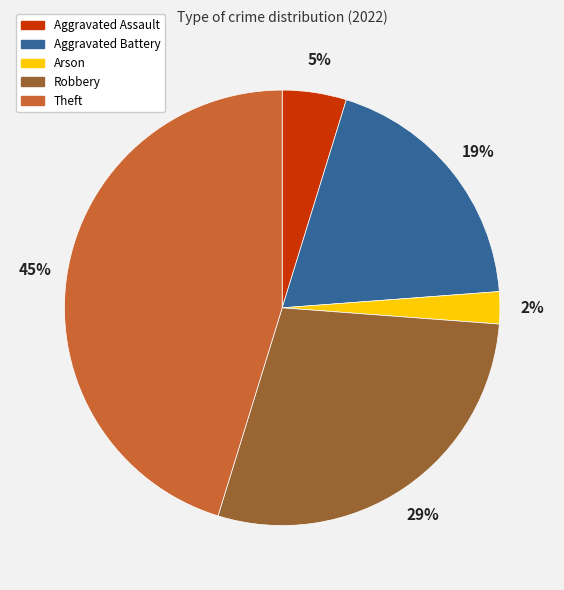

How many segments does this pie chart have?

5